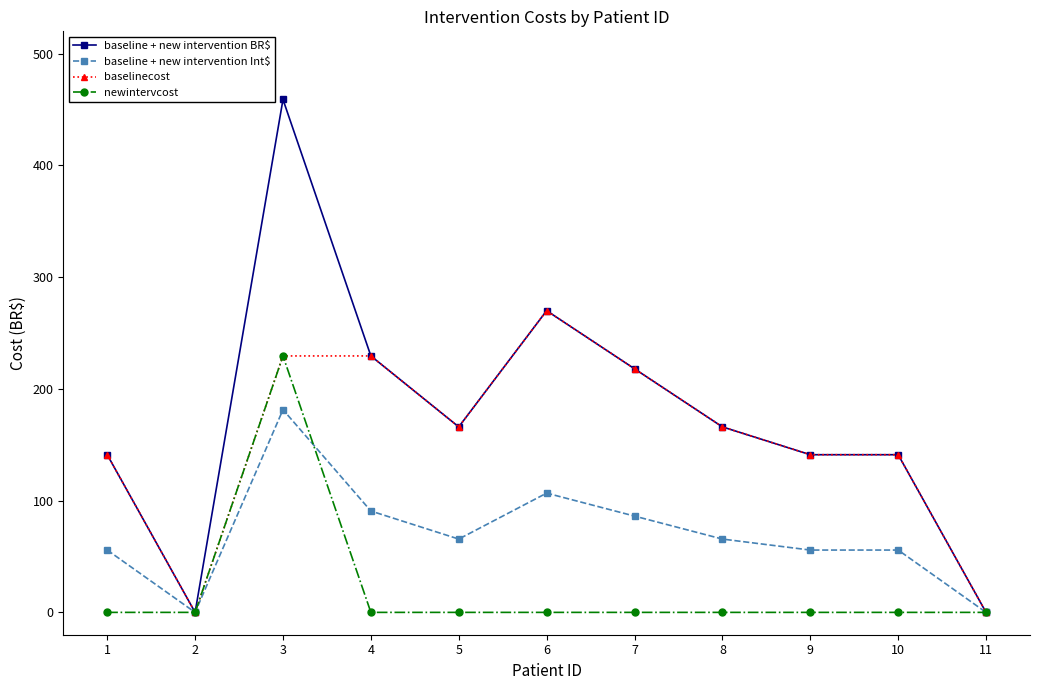

What is the value of the baseline + new intervention BR$ point at the 7th from the left?

218.0